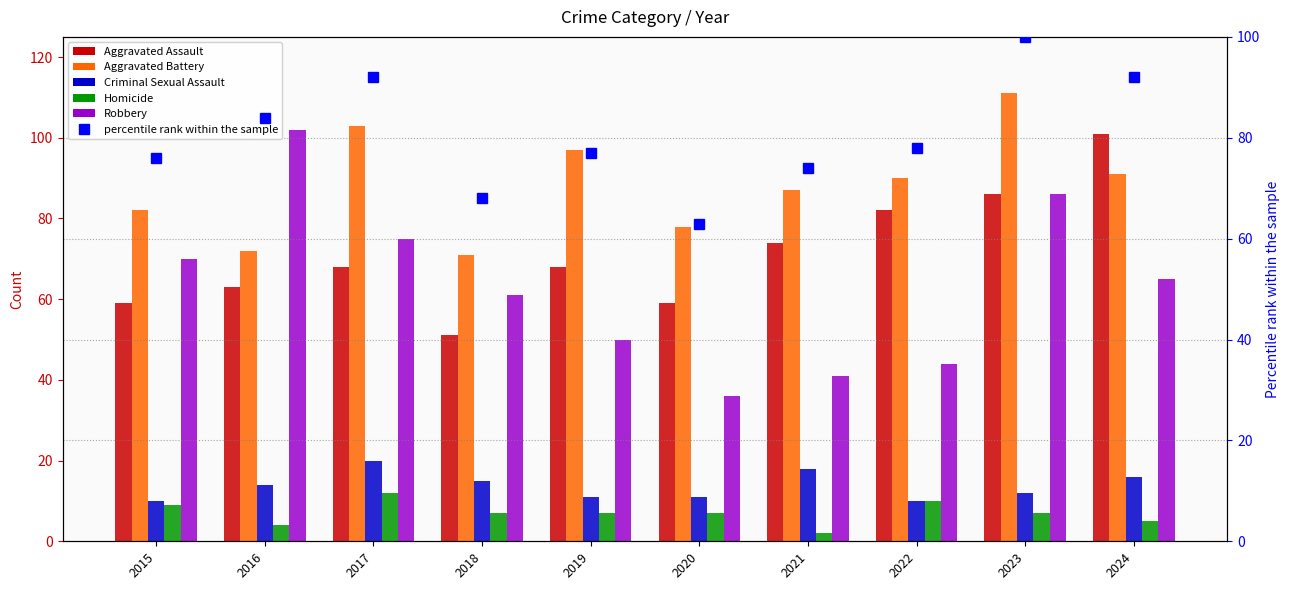

At which category does the chart reach its peak across all series?

2023